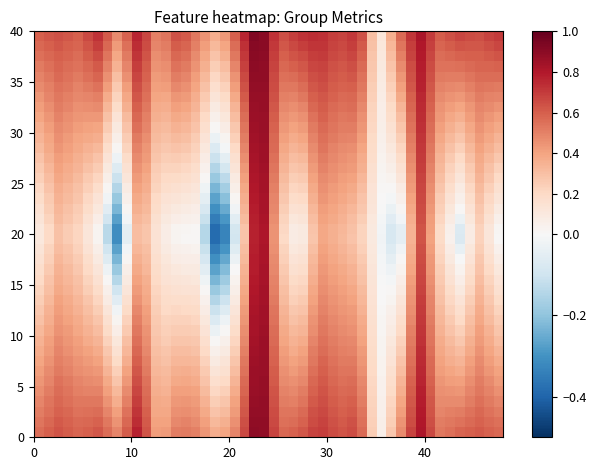

Which series has the largest range (max minus min)?

5